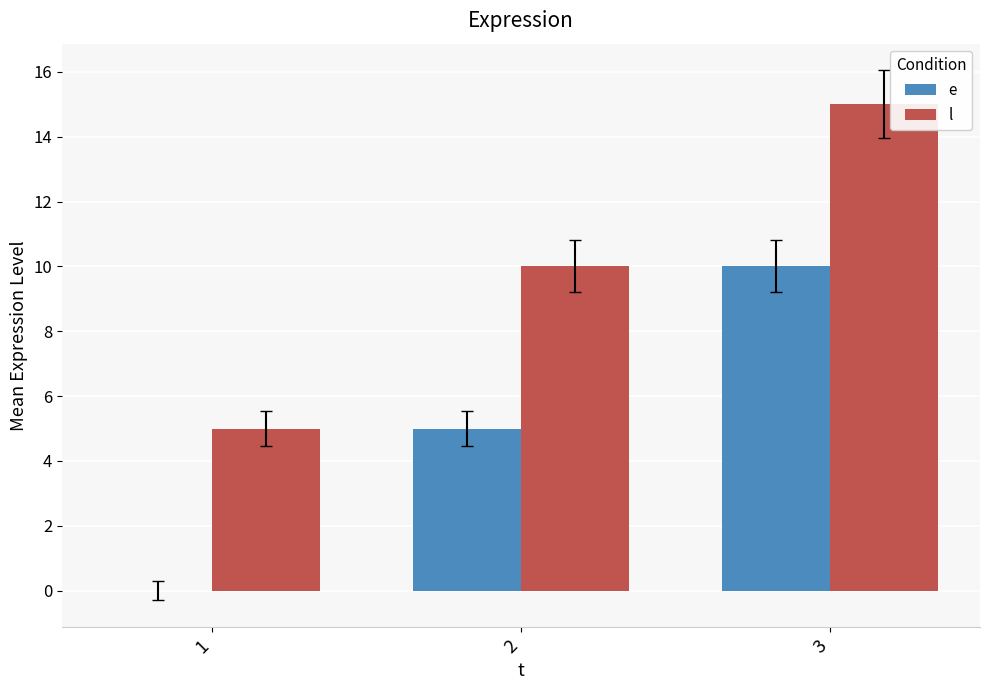

What is the sum of all l values?

30